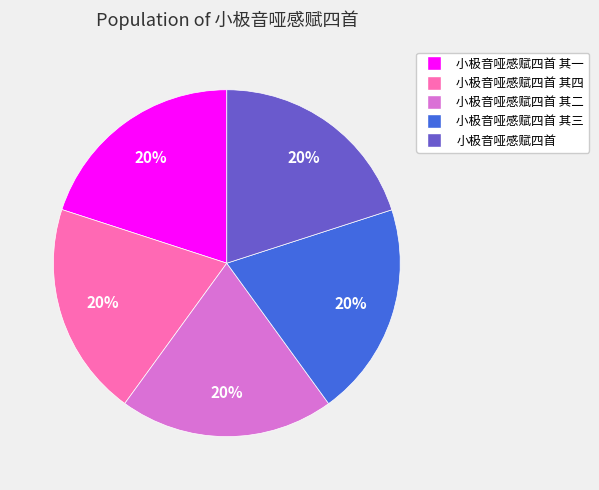

Is there a majority slice in this chart?

No